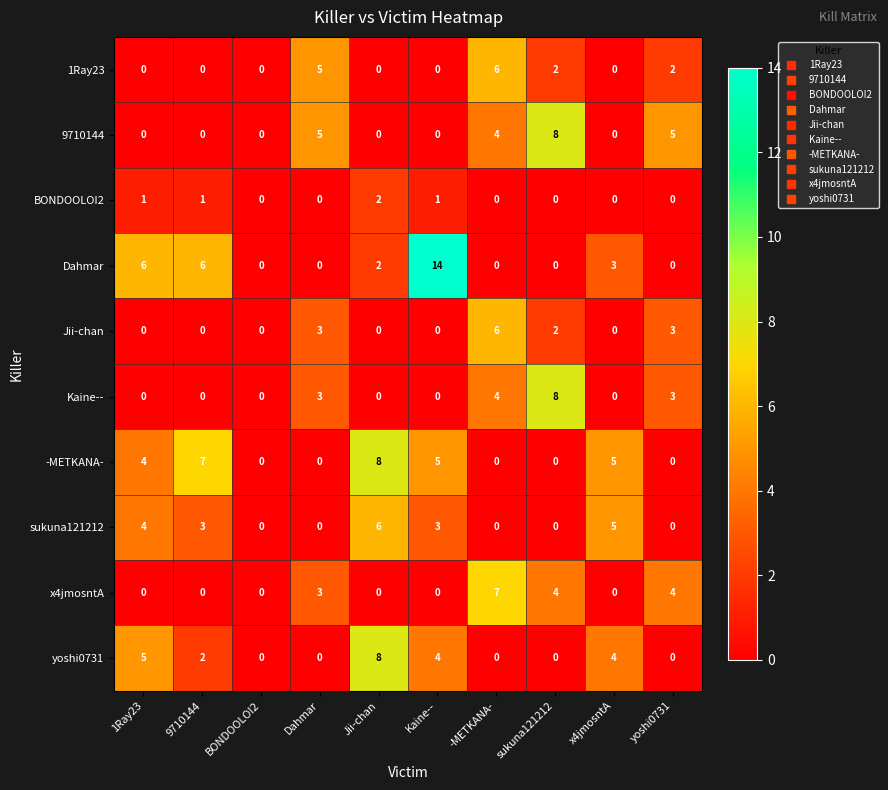

The sukuna121212 series shows 3 at Kaine--. True or false?

True